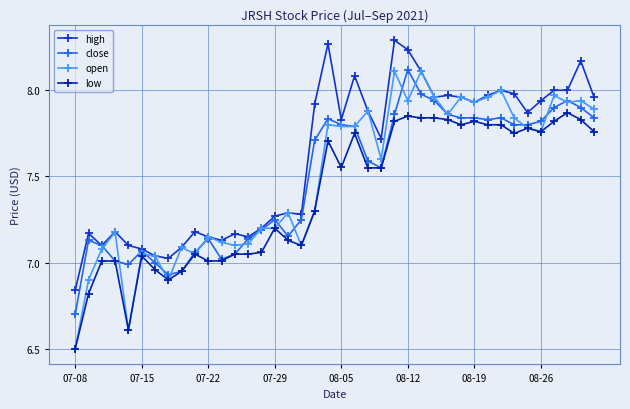

Which series has the largest total across all categories?

high